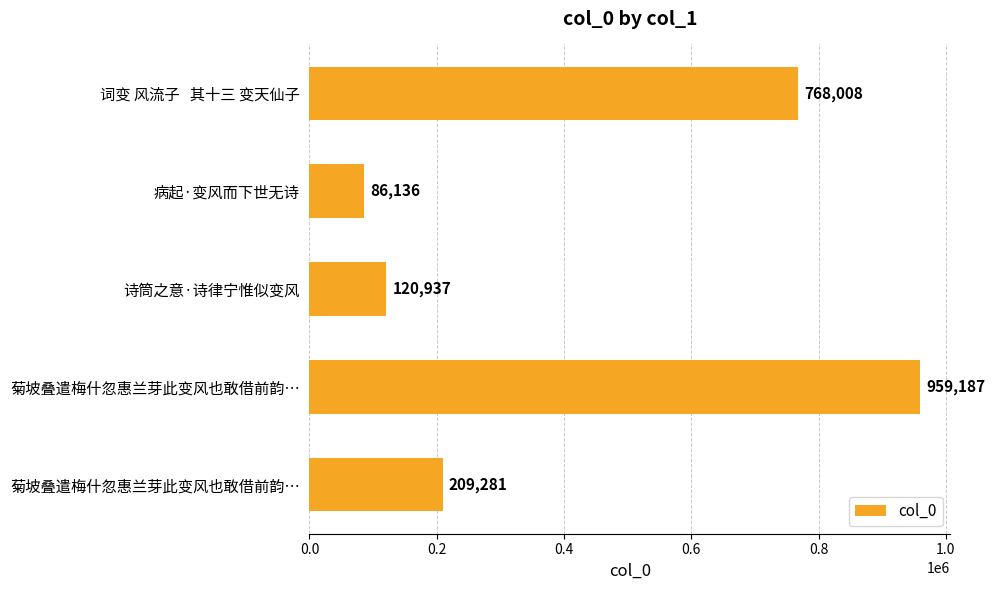

How many series are shown in this chart?

1